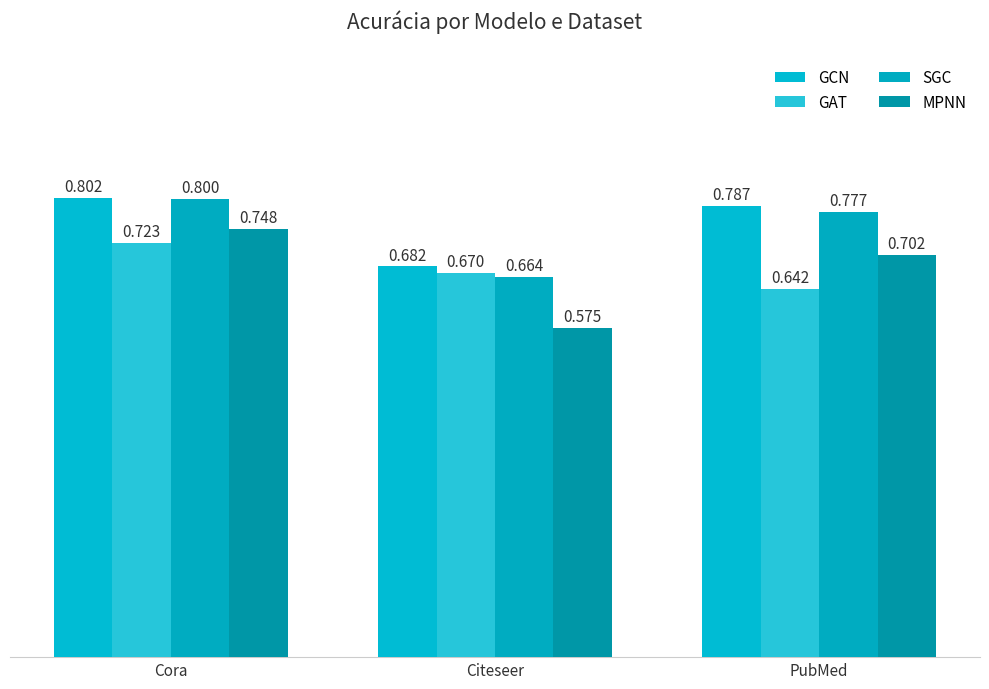

How many groups of bars are there?

3